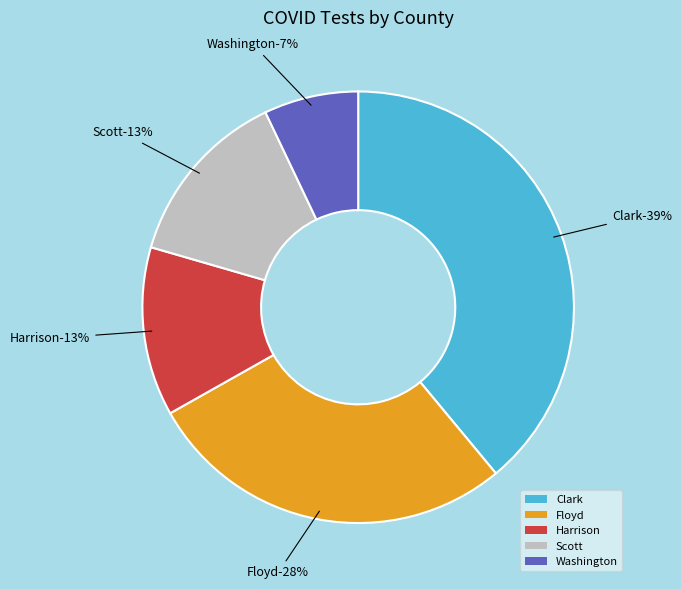

What percentage is NOT represented by Clark?

61.0%